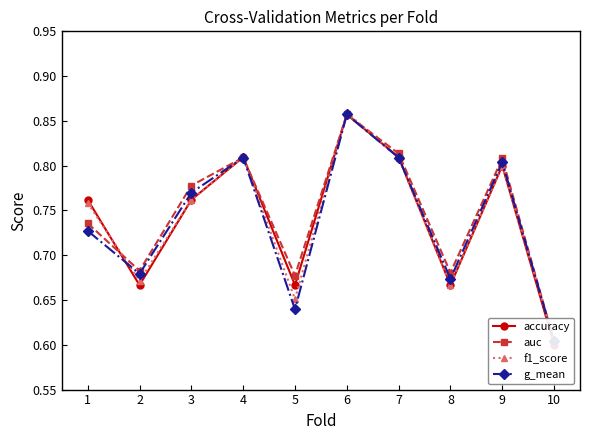

True or false: f1_score has more than 1 points higher than both neighbors.

True